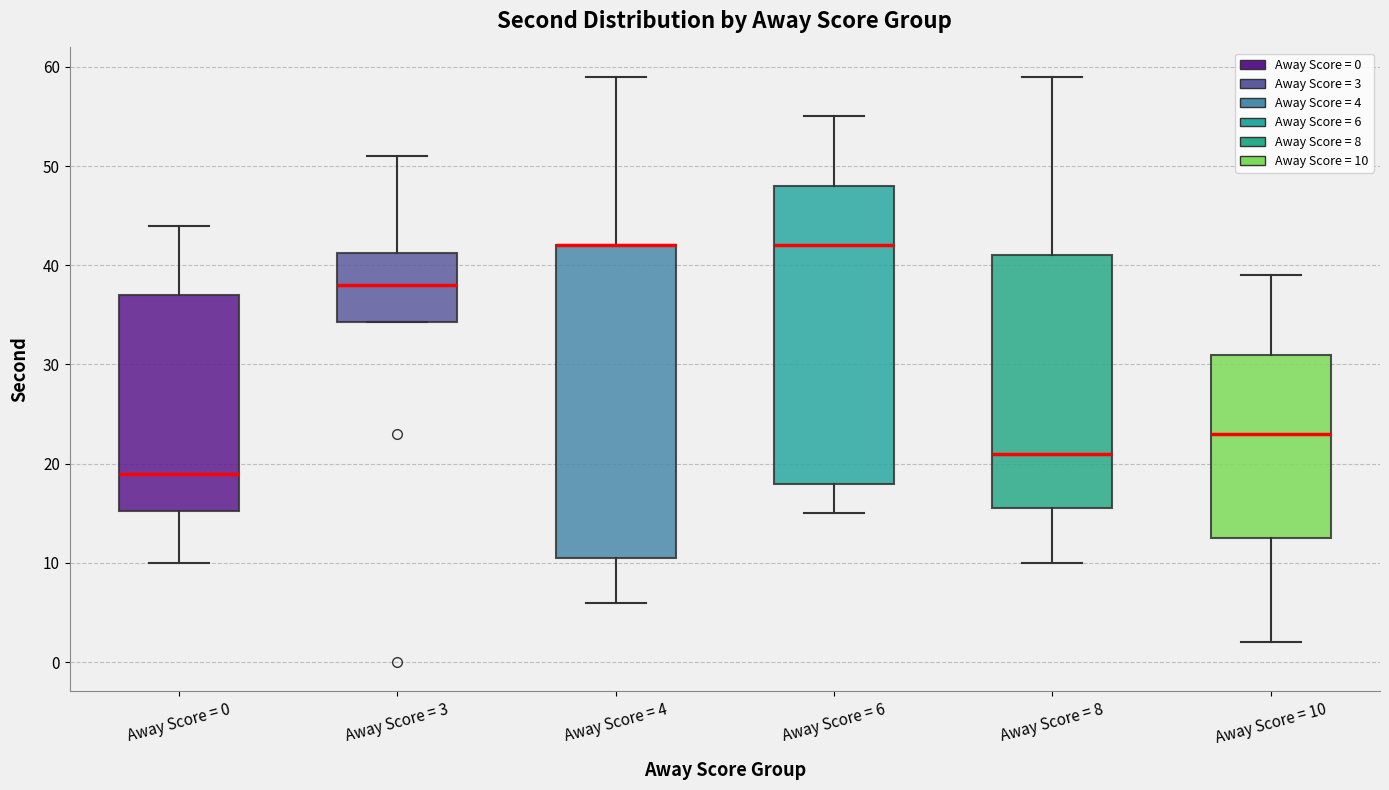

Where does the upper whisker of the box for Away Score = 3 end on the y-axis? The values are not printed on the chart, so give them approximately, as read against the axis.

51